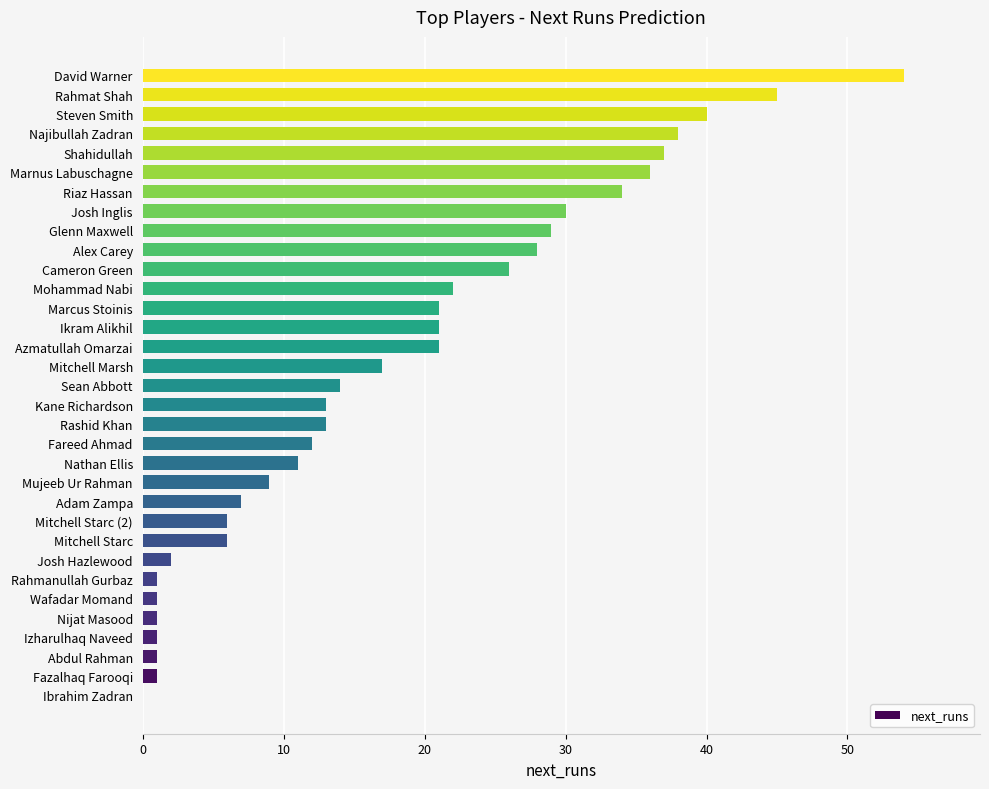

The chart shows a value of 11 at Nathan Ellis. True or false?

True